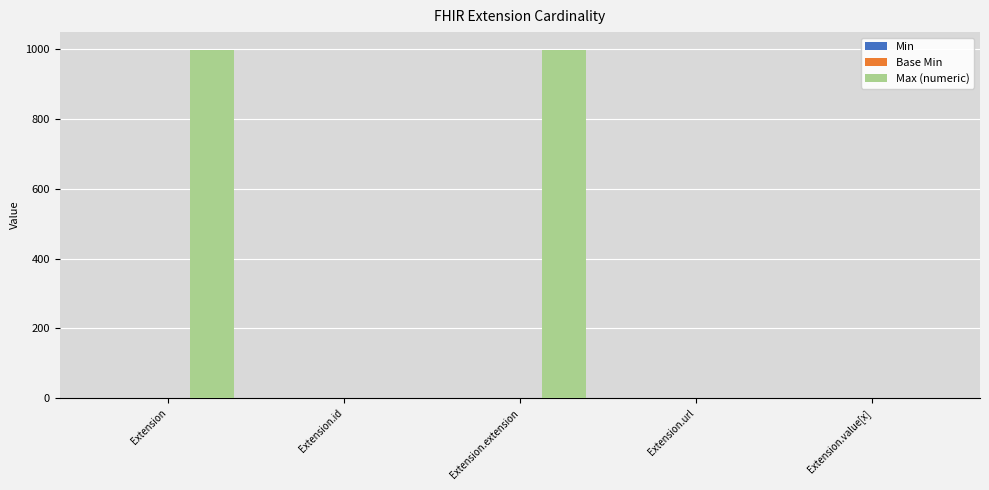

Between Extension.extension and Extension.url, which series saw the biggest shift?

Max (numeric)